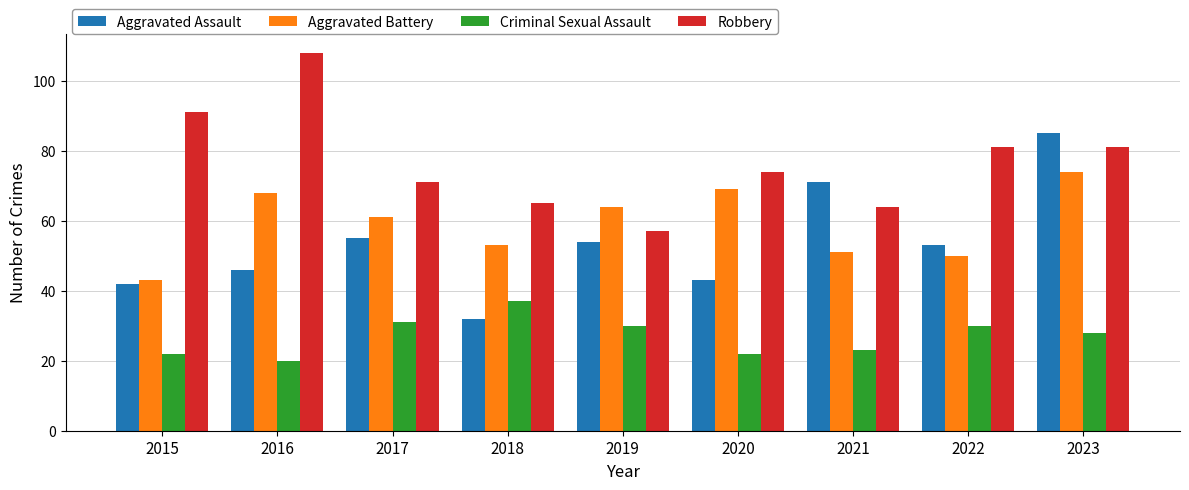

At 2015, list the series in order from largest to smallest.

Robbery, Aggravated Battery, Aggravated Assault, Criminal Sexual Assault